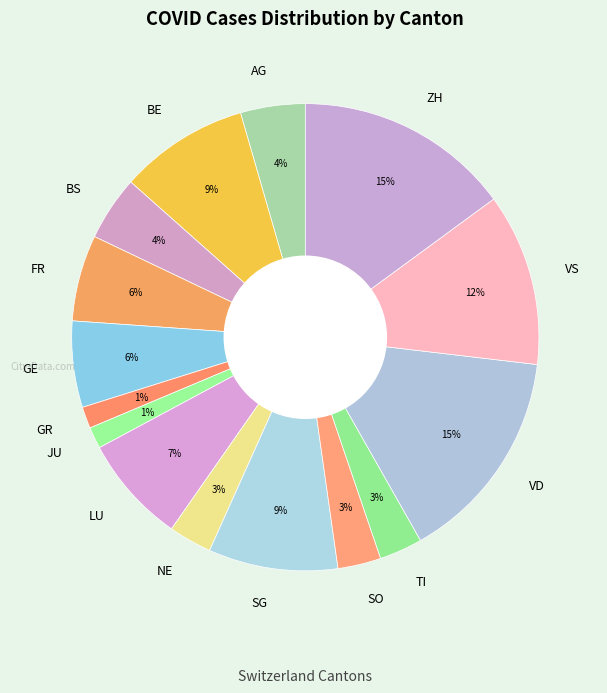

What percentage is the ZH slice, to the nearest percent?

15%